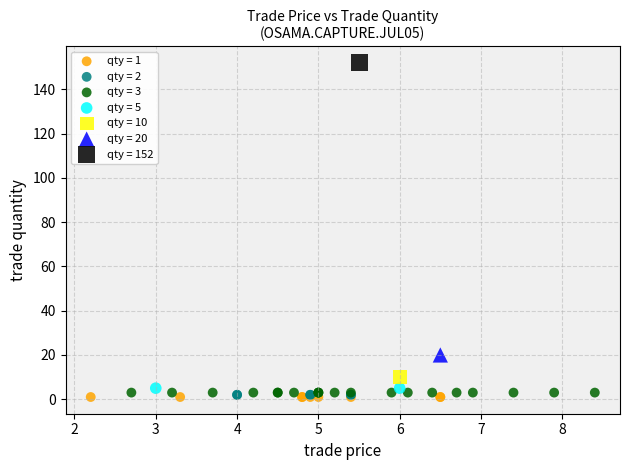

What are all the series names shown in the legend?

qty = 1, qty = 2, qty = 3, qty = 5, qty = 10, qty = 20, qty = 152